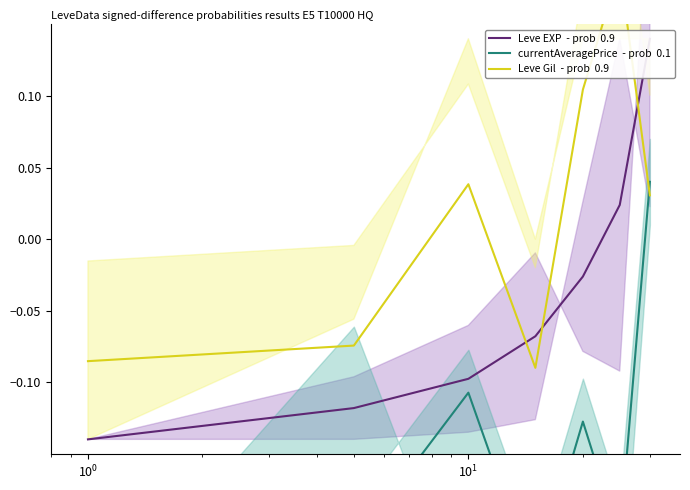

Is it true that currentAveragePrice  - prob  0.1 equals -0.1 at $\mathdefault{10^{0}}$?

True